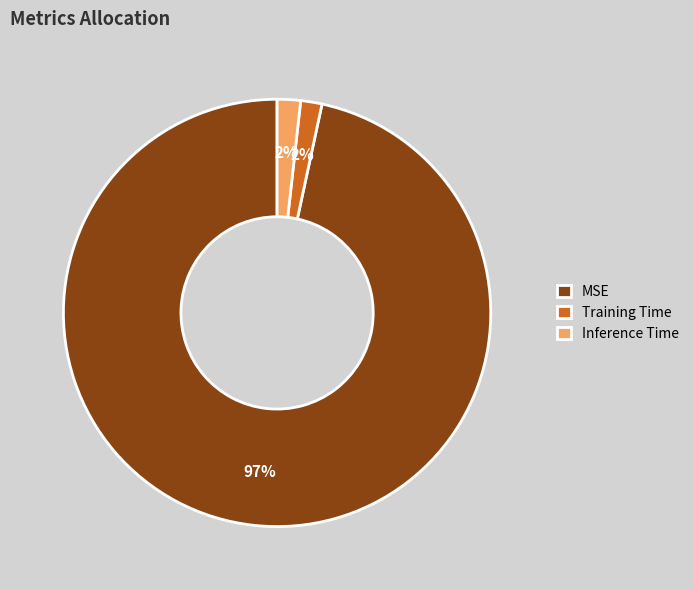

What percentage is the Training Time slice, to the nearest percent?

2%